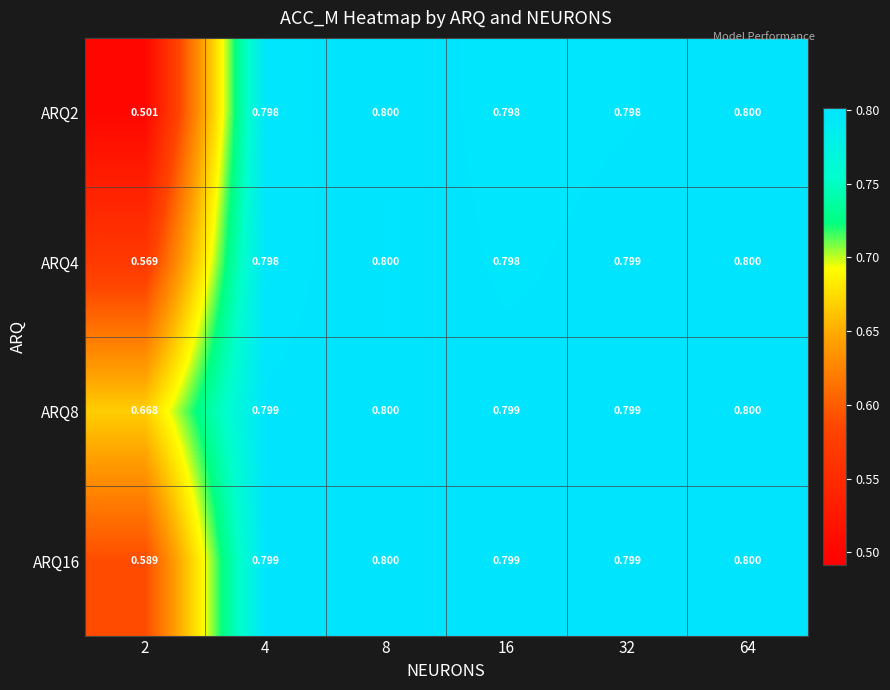

Which has a higher value, 64 or 2?

64